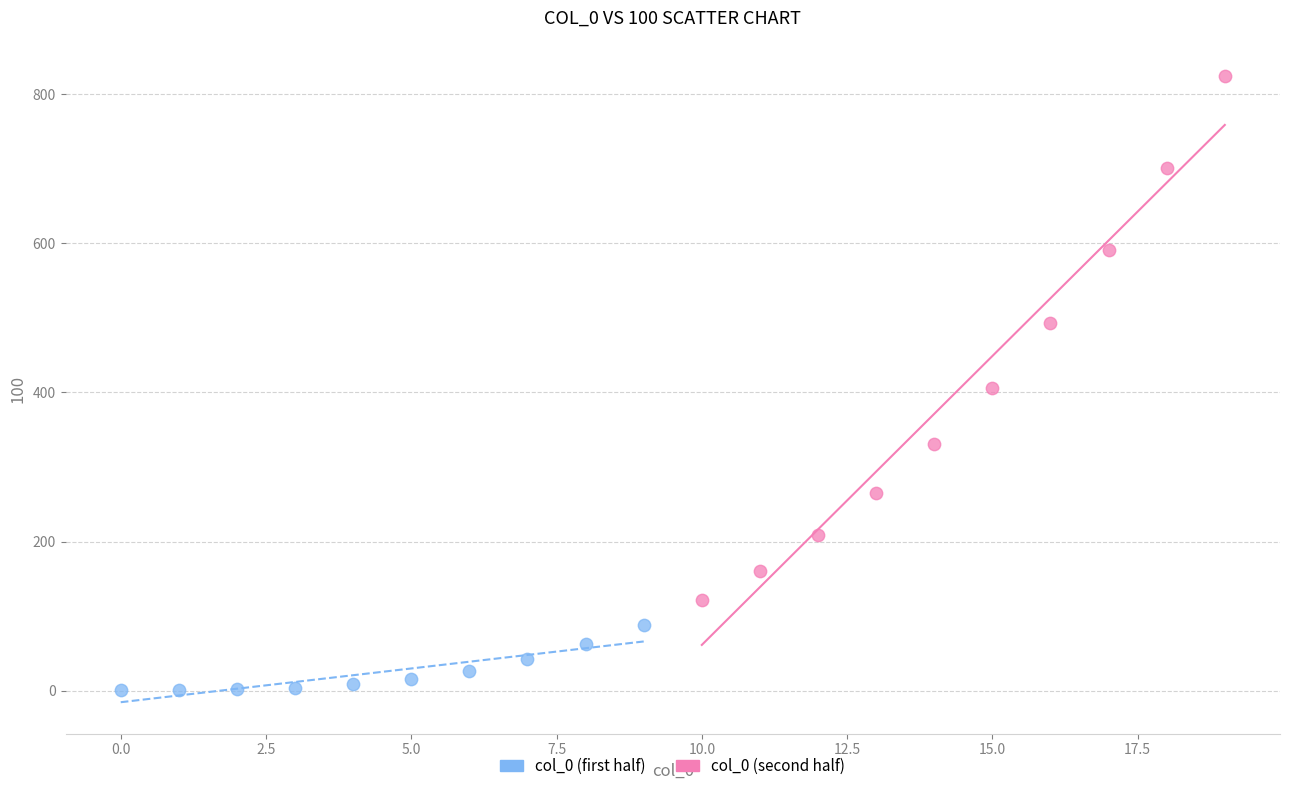

Which series reaches the minimum Y coordinate?

col_0 (first half)